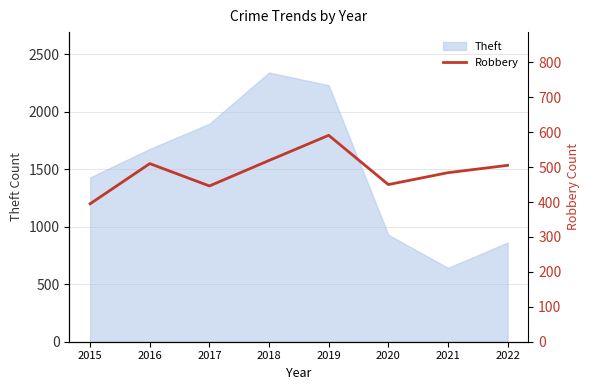

Does the chart display data point markers on the line(s)?

No